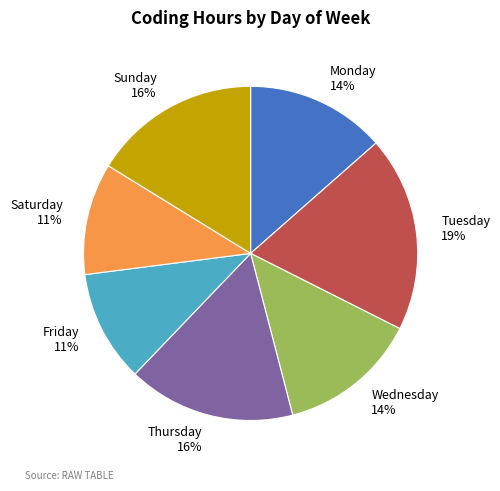

What percentage is the Wednesday 14% slice, to the nearest percent?

14%